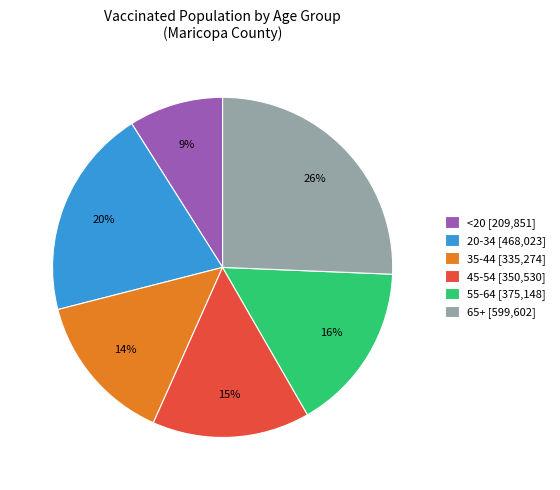

What is the smallest slice in the pie chart?

<20